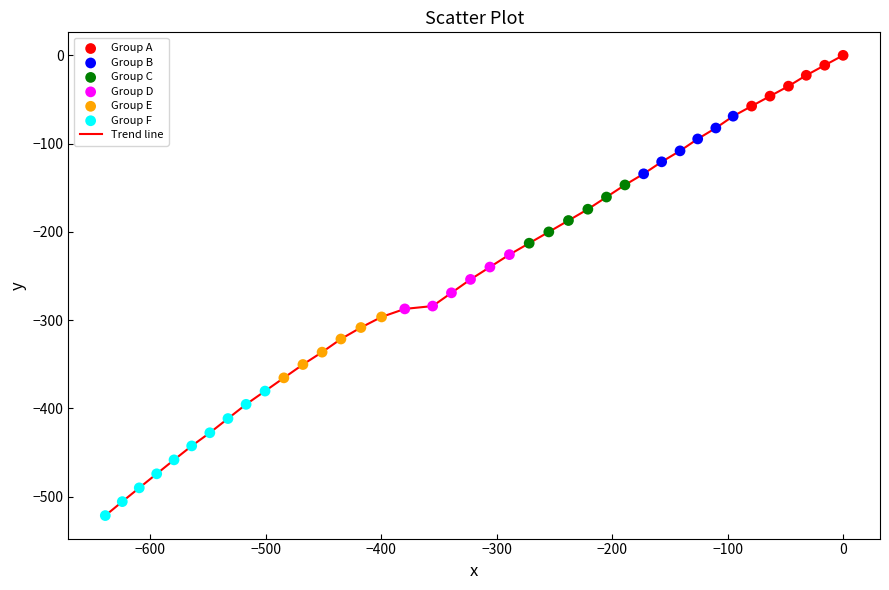

What is the difference between the maximum and minimum values?

521.3